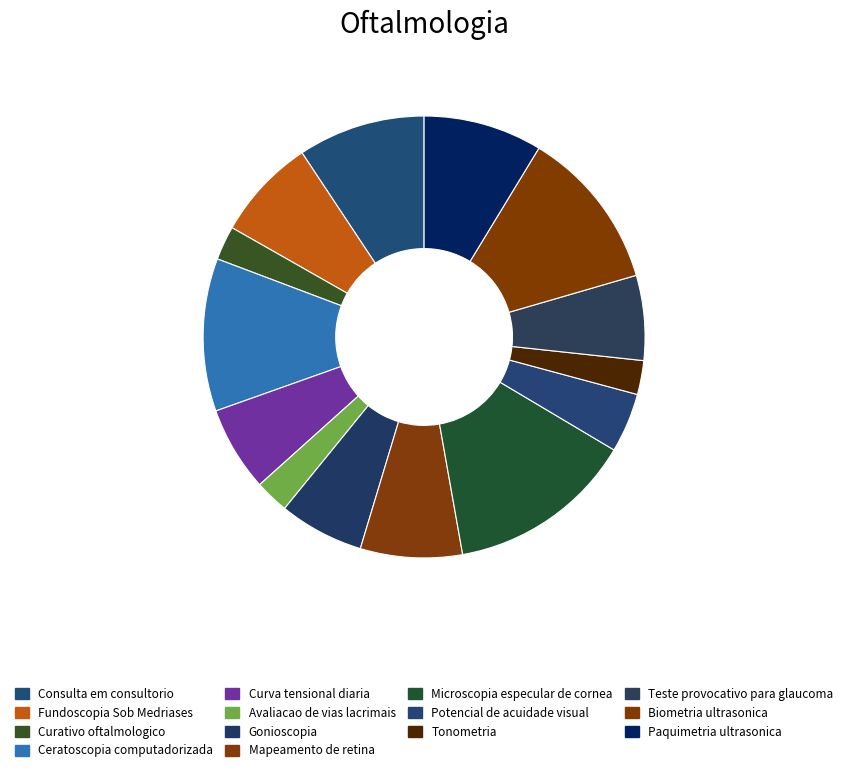

True or false: Fundoscopia Sob Medriases accounts for 7% of the total.

True